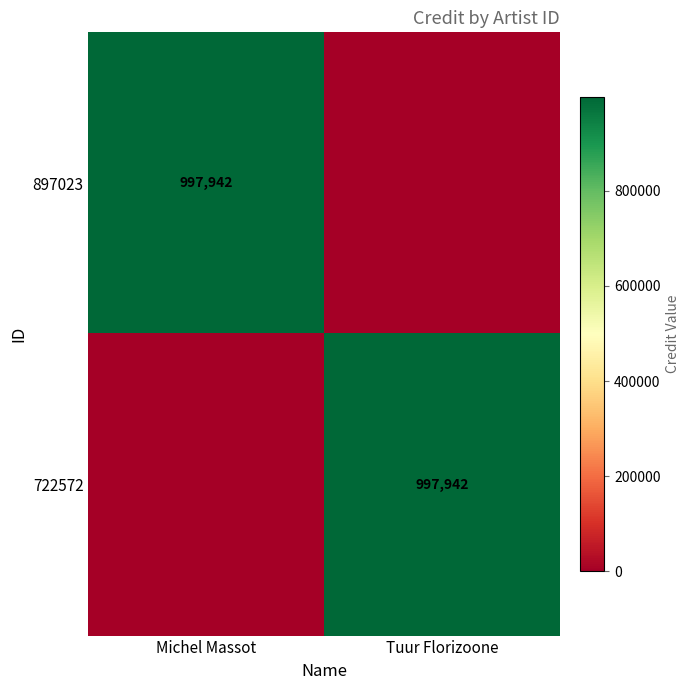

True or false: 897023 has a value of 997942 at Michel Massot.

True